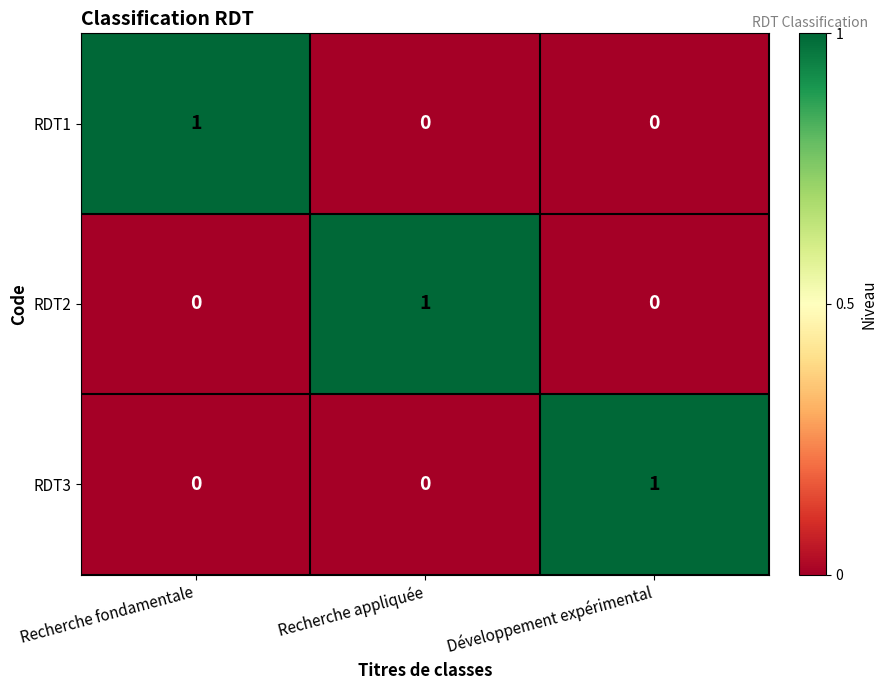

At how many categories does at least one series exceed 0?

3